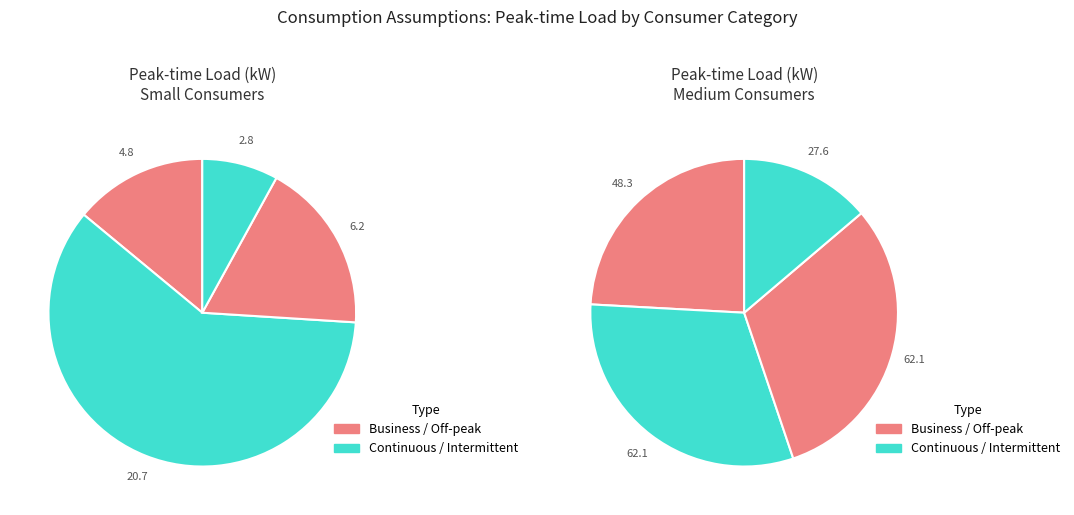

To the nearest percent, what is the difference between the largest and smallest slice percentages?

25%